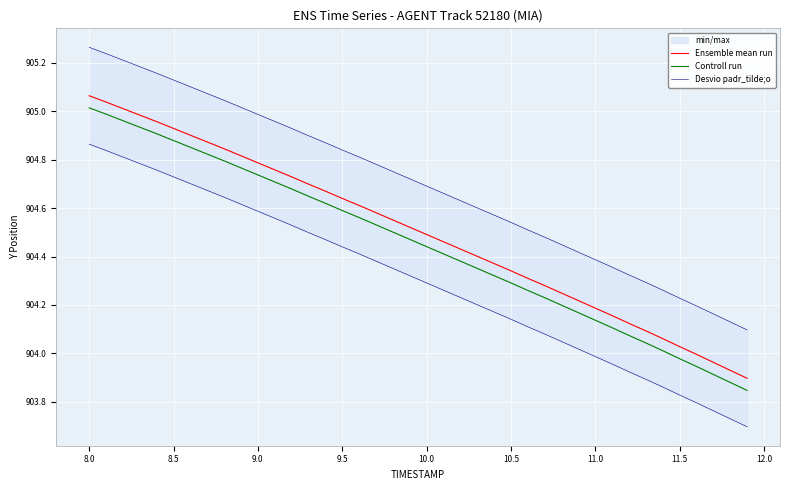

How many lines are shown in the chart?

3